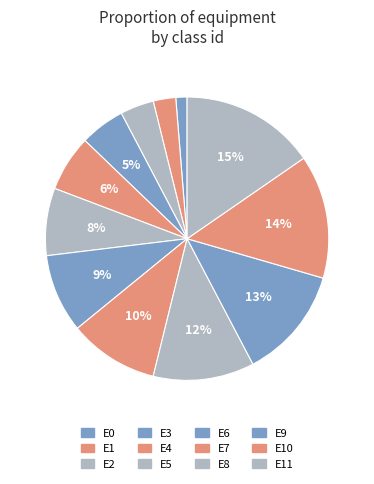

True or false: E3 accounts for 5% of the total.

True